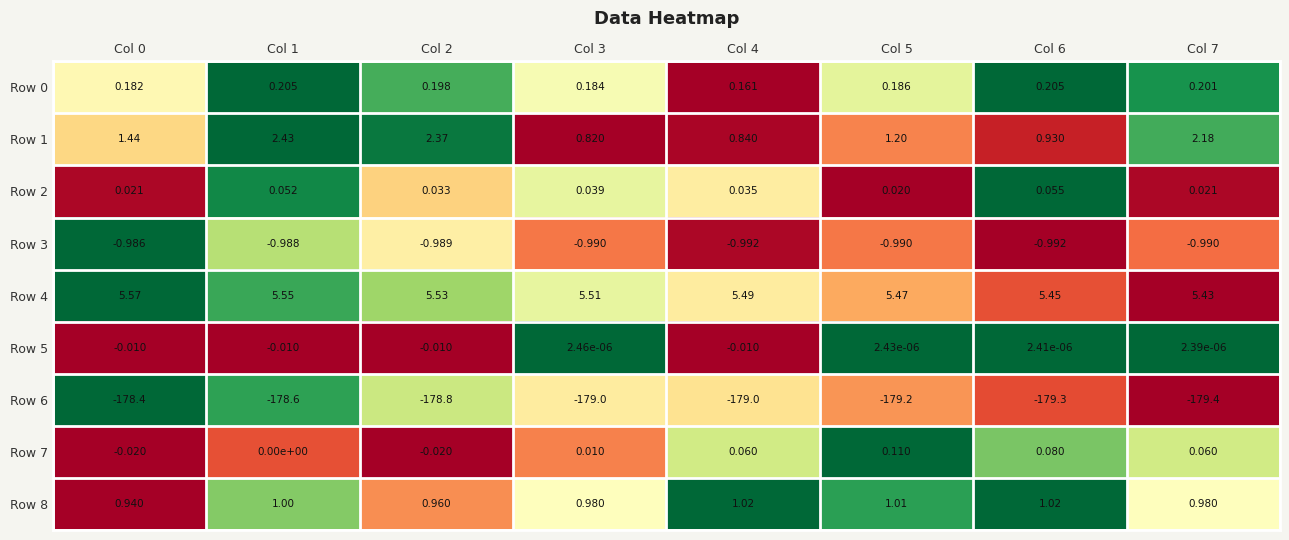

At how many categories does at least one series exceed 0?

8